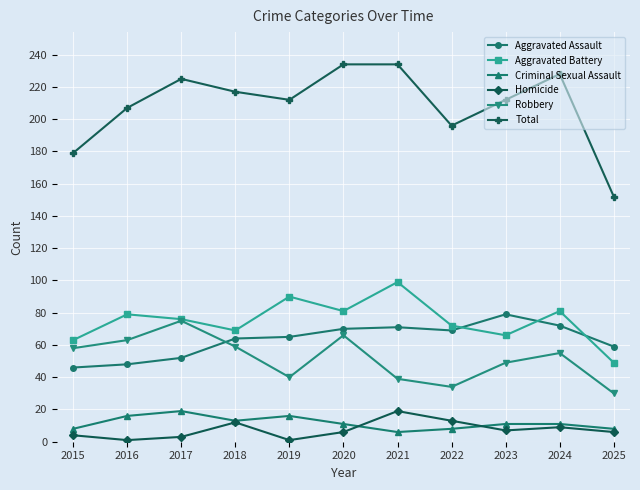

What is the total value across all series at 2025?

304